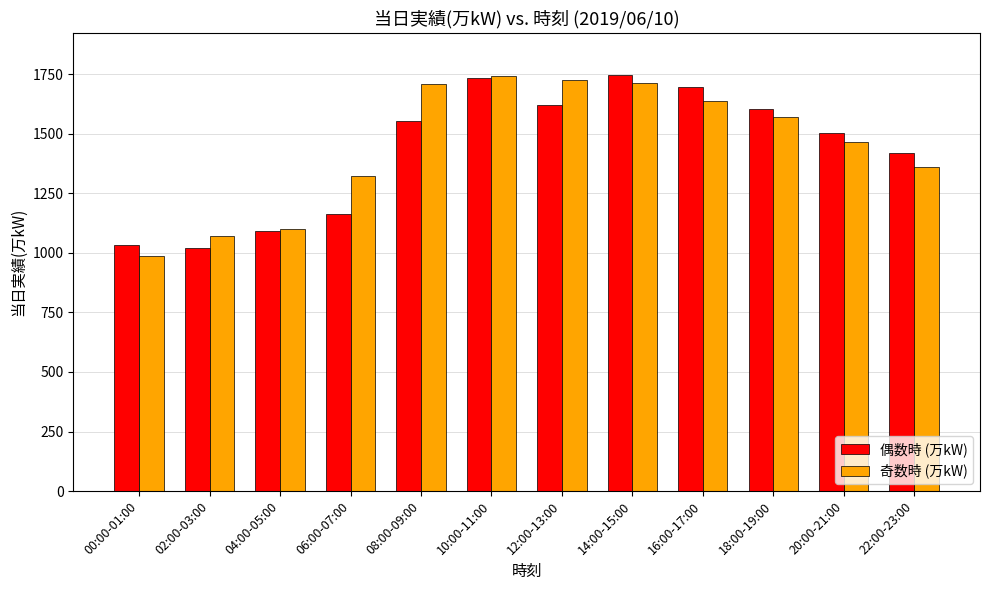

What is the sum of all 偶数時 (万kW) values?

17194